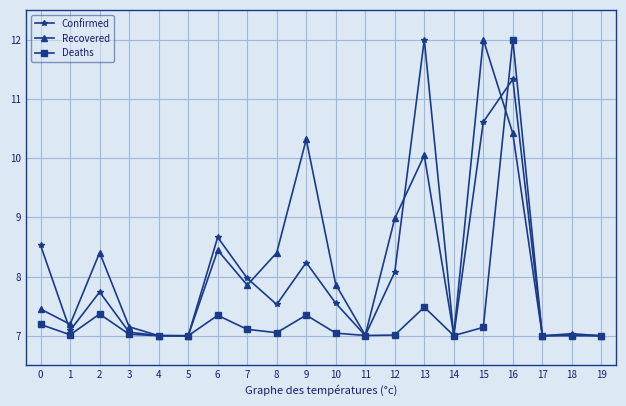

Between 15 and 16, which series saw the biggest shift?

Deaths